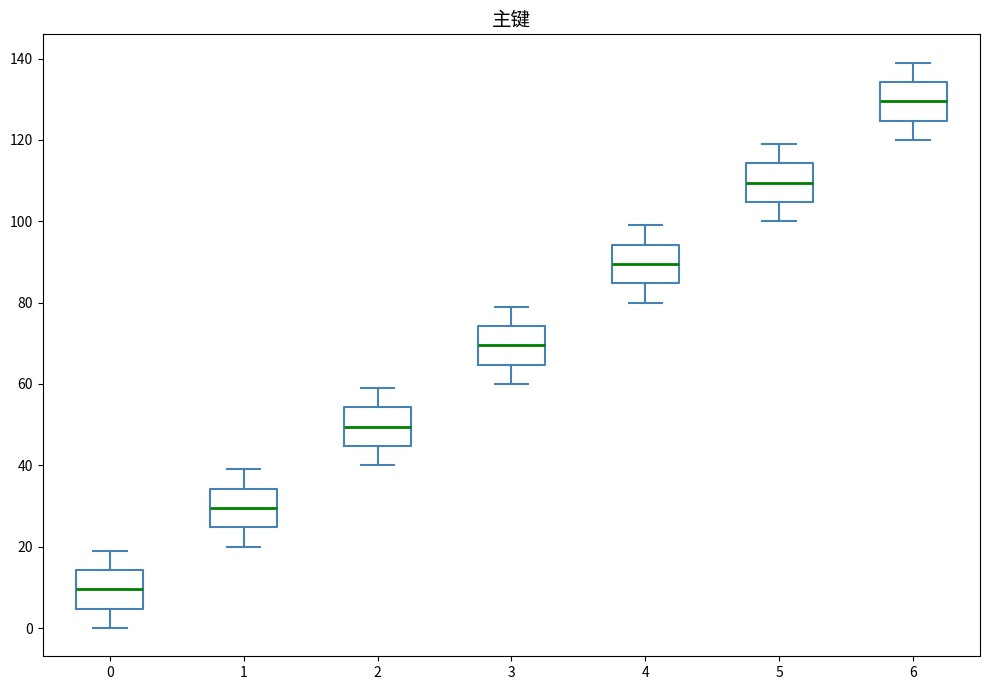

Reading left to right, read every box against the y-axis: the position of its median line, the range the box covers, and the ends of its whiskers. The values are not printed on the chart, so give them approximately, as read against the axis.

0: median 10, box 4 to 14, whiskers 0 to 20
1: median 30, box 24 to 34, whiskers 20 to 40
2: median 50, box 44 to 54, whiskers 40 to 60
3: median 70, box 64 to 74, whiskers 60 to 80
4: median 90, box 84 to 94, whiskers 80 to 100
5: median 110, box 104 to 114, whiskers 100 to 120
6: median 130, box 124 to 134, whiskers 120 to 140